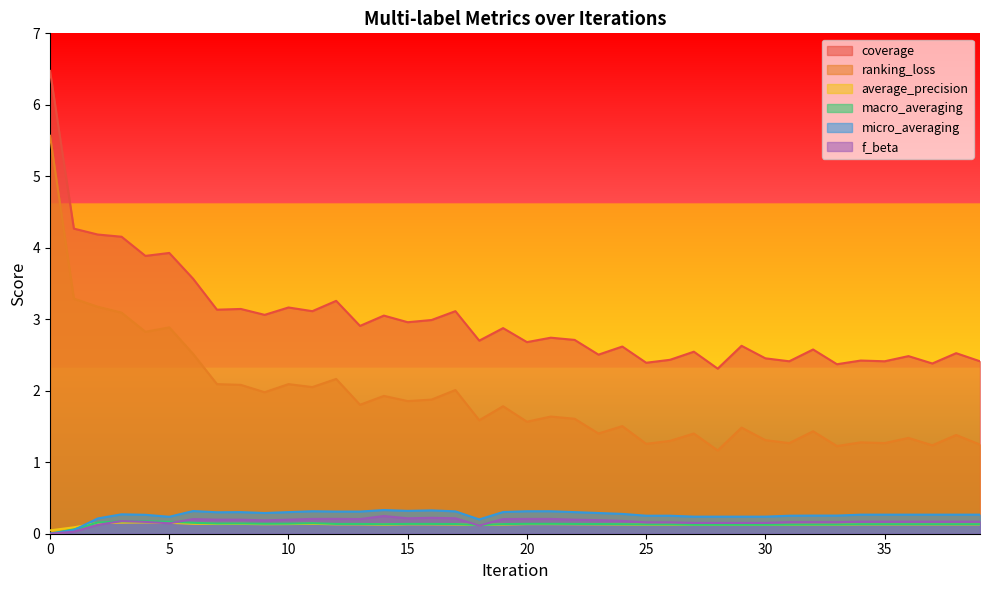

What is the sum of the average_precision values at 12 and 3?

0.3